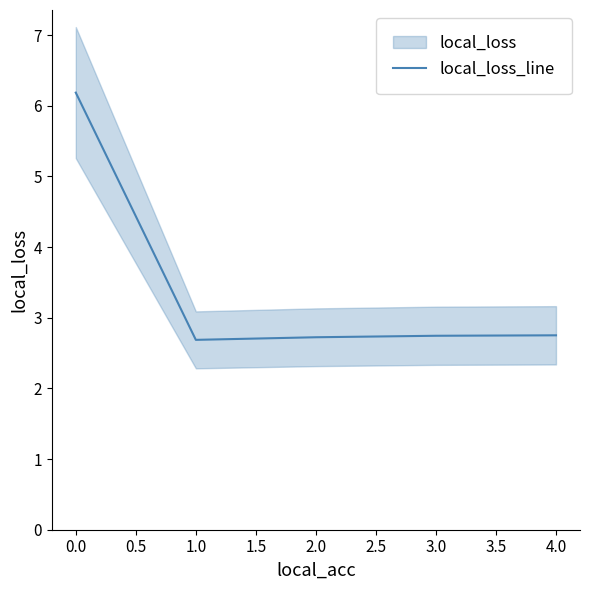

How many categories are shown in the chart?

5